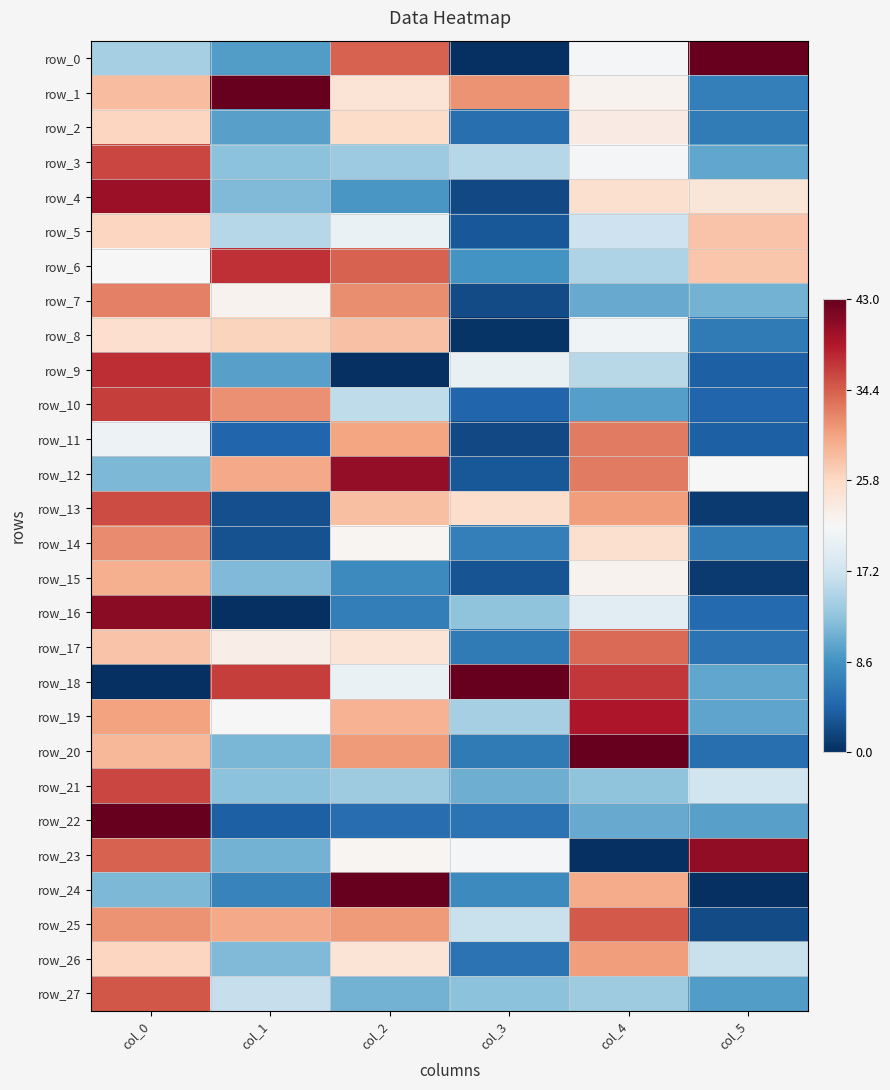

At how many categories does at least one series exceed 0?

6